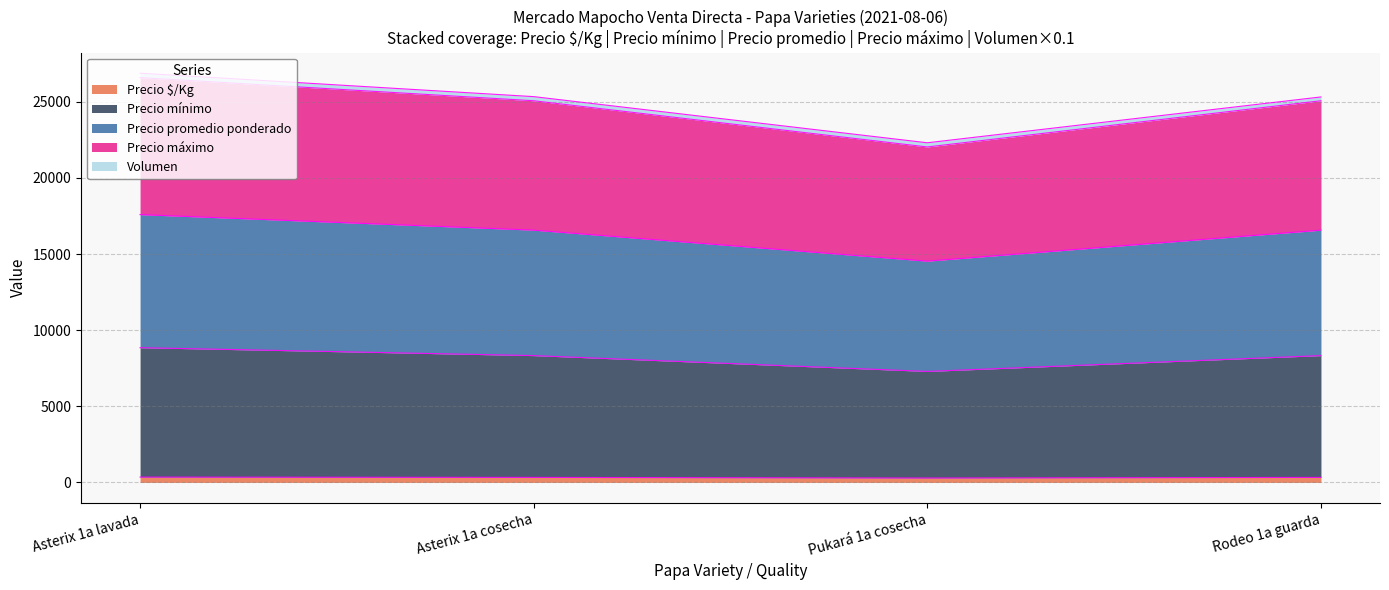

In Precio promedio ponderado, how many points are lower than both neighbors (excluding endpoints)?

1